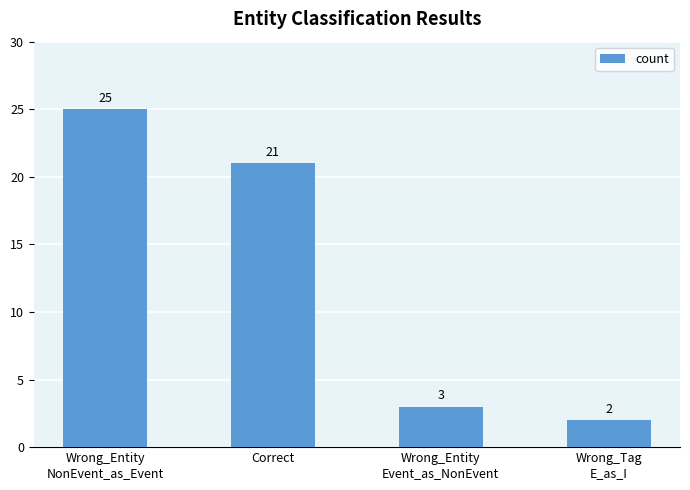

At which label does the data first exceed 21?

Wrong_Entity
NonEvent_as_Event